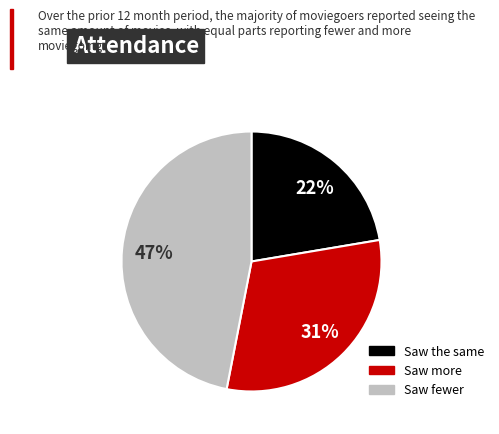

Is there a majority slice in this chart?

No